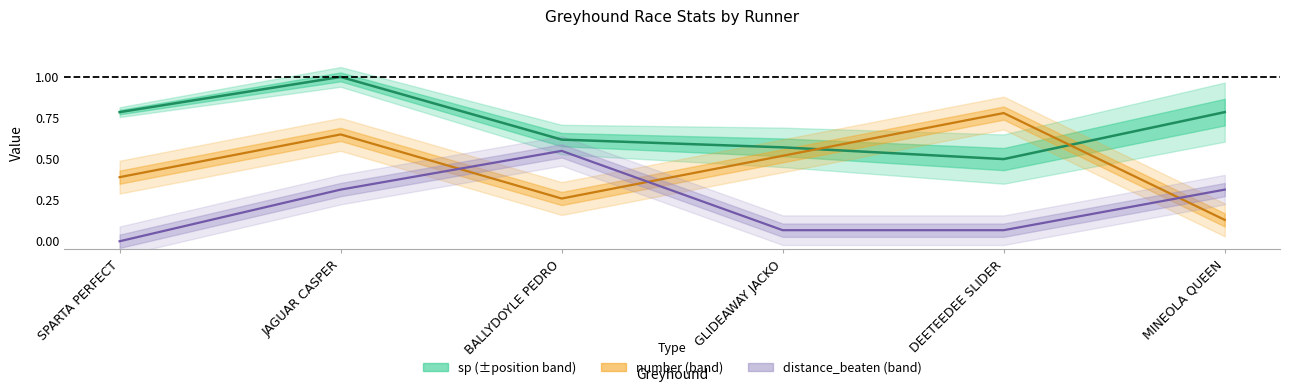

At how many categories does at least one series exceed 0?

6